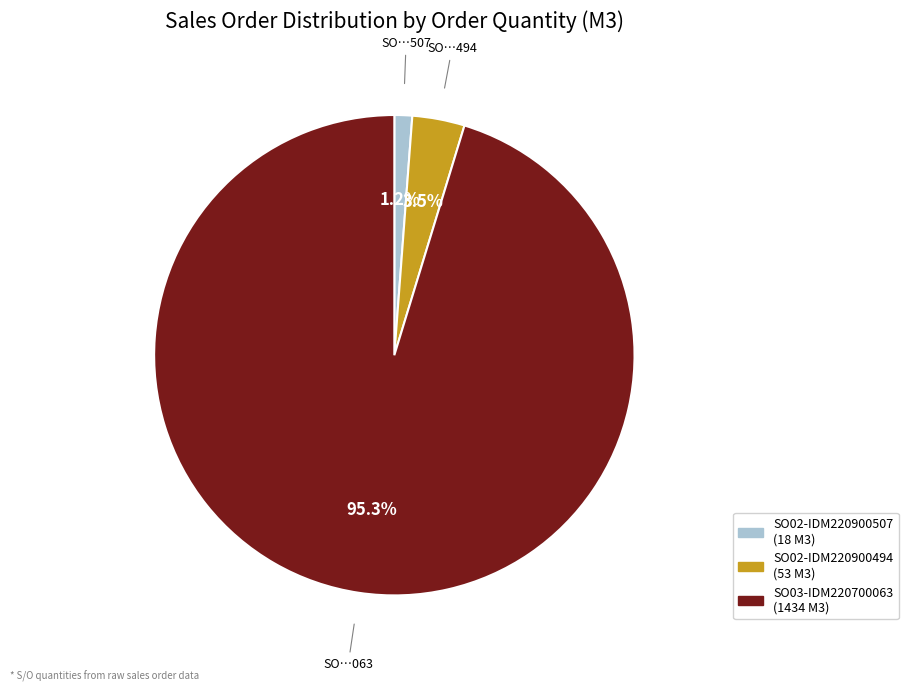

How many slices are in this pie chart?

3